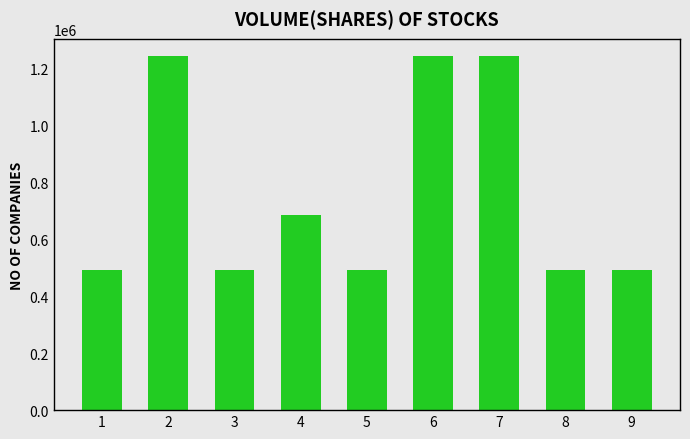

What is the value of the 2nd bar from the left?

1244237